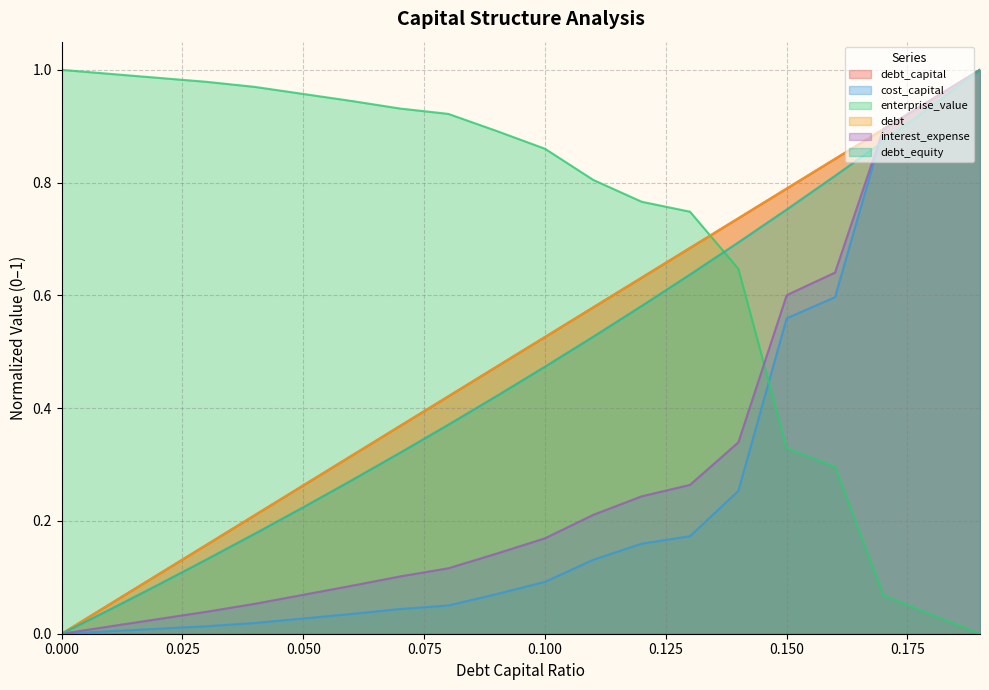

What is the spread (max minus min) of values at 0.09?

0.8